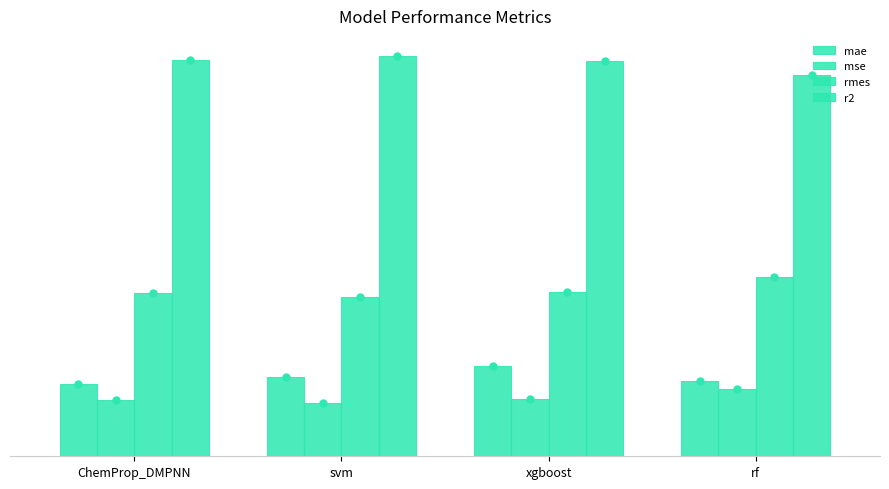

The rmes series shows 0.3 at svm. True or false?

True